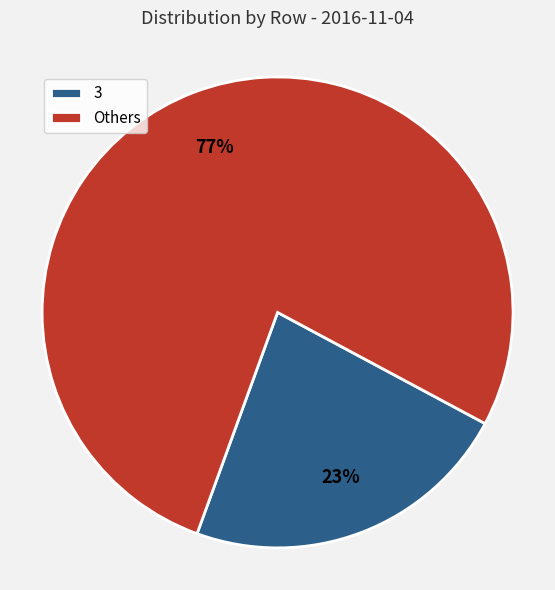

Is the sum of Others and 3 greater than half?

Yes